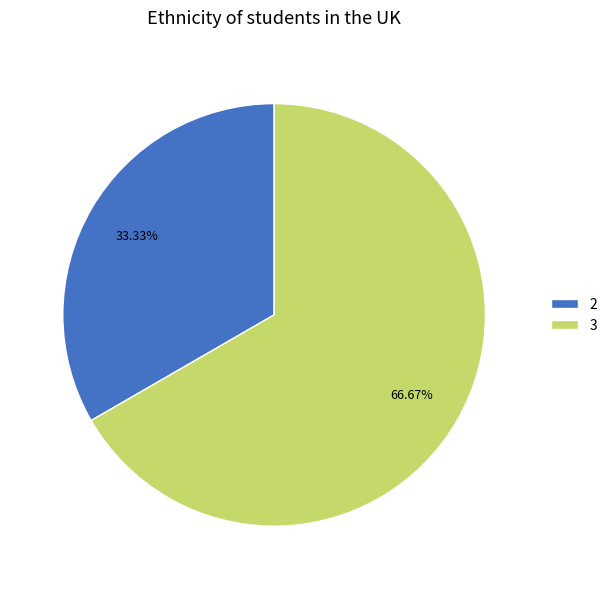

Is 2 the majority of the pie?

No